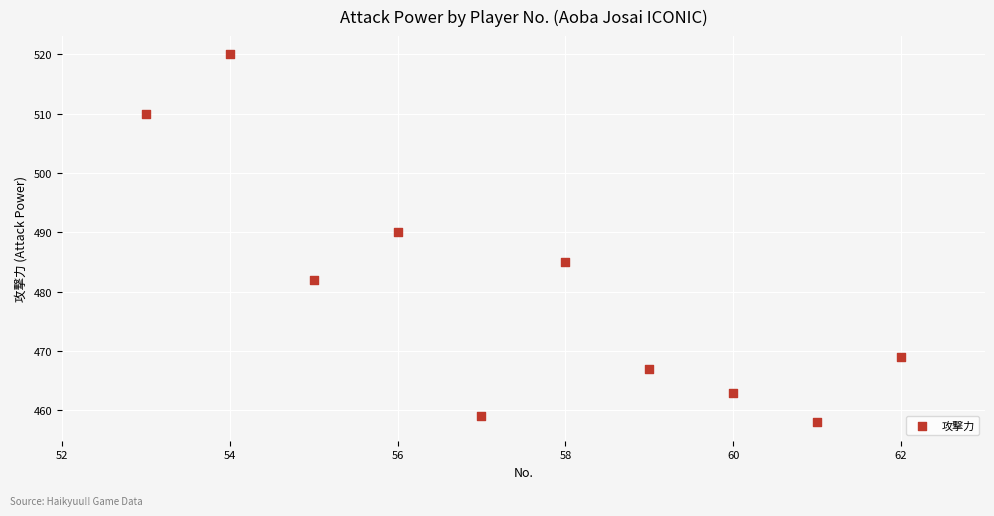

What is the average Y value?

480